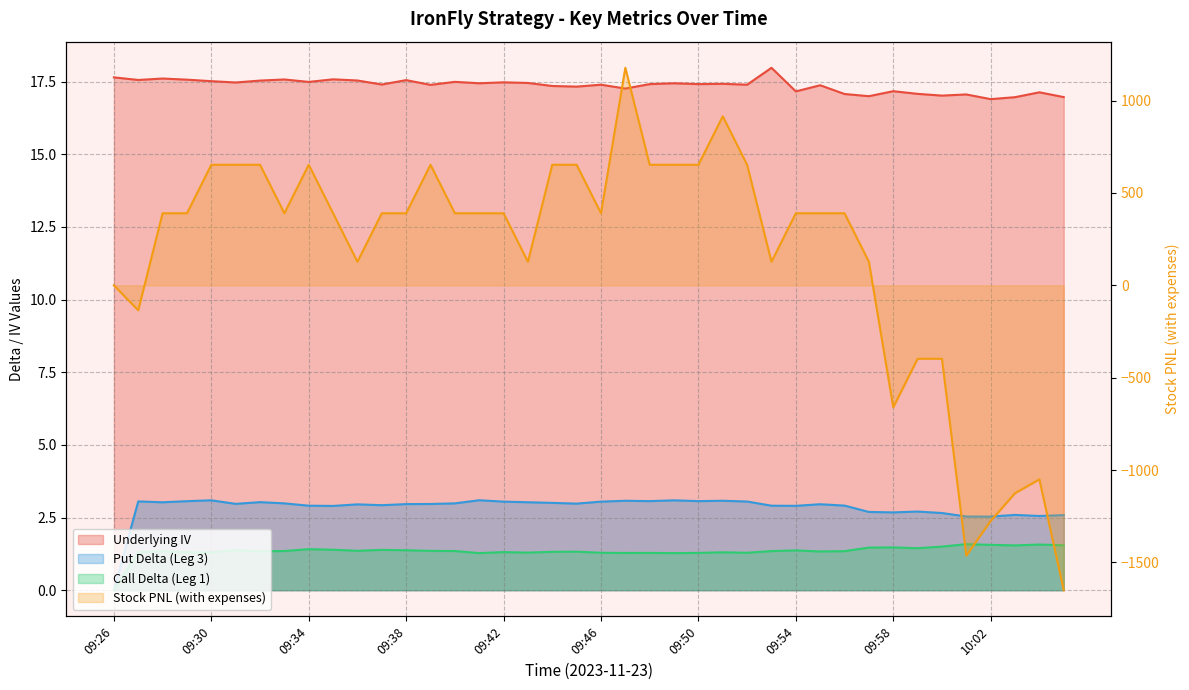

What is the greatest value displayed?

1177.3